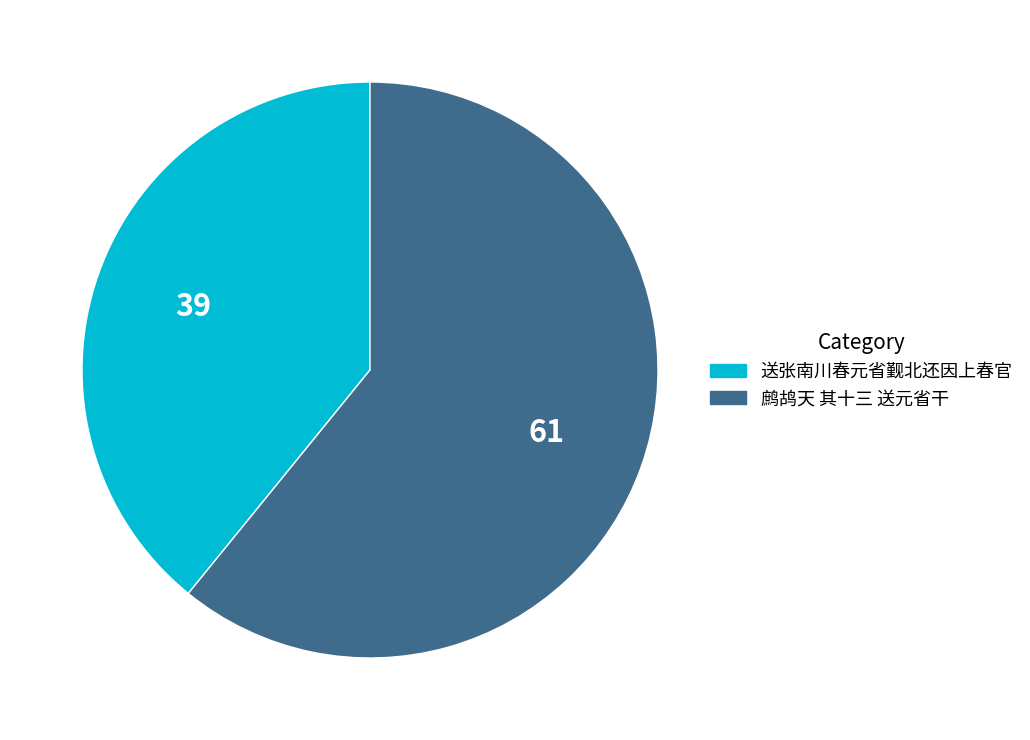

What is the ratio of the value at 送张南川春元省觐北还因上春官 to the value at 鹧鸪天 其十三 送元省干?

0.6